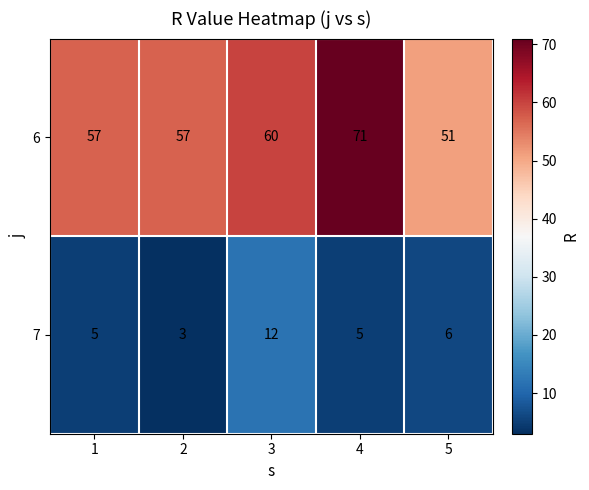

List the series in order of their overall mean, highest first.

6, 7